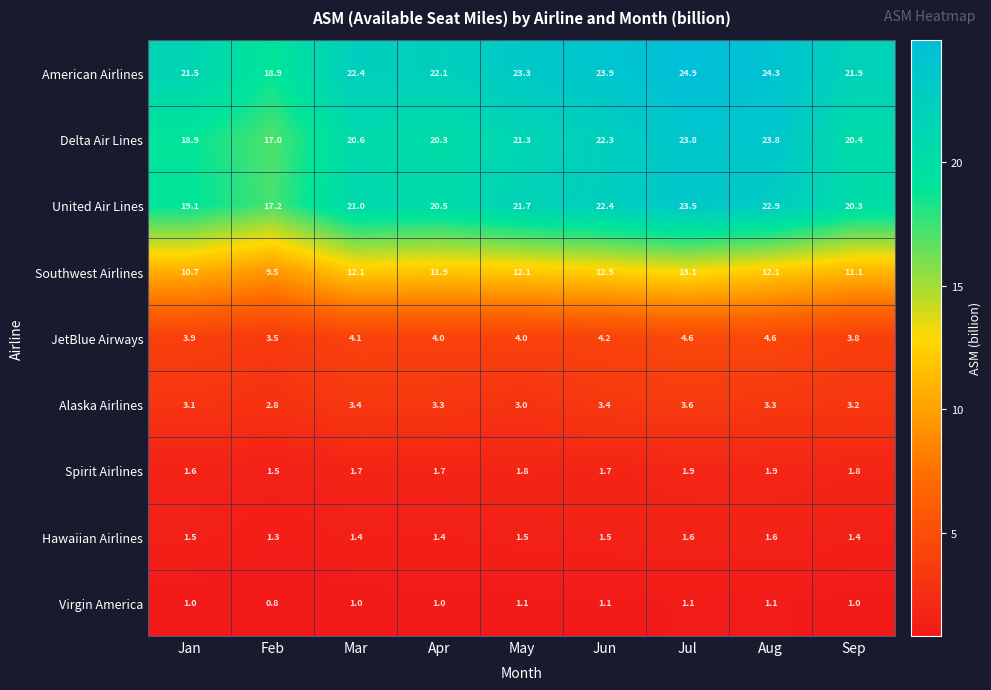

At which category is the sum across all series the highest?

Jul